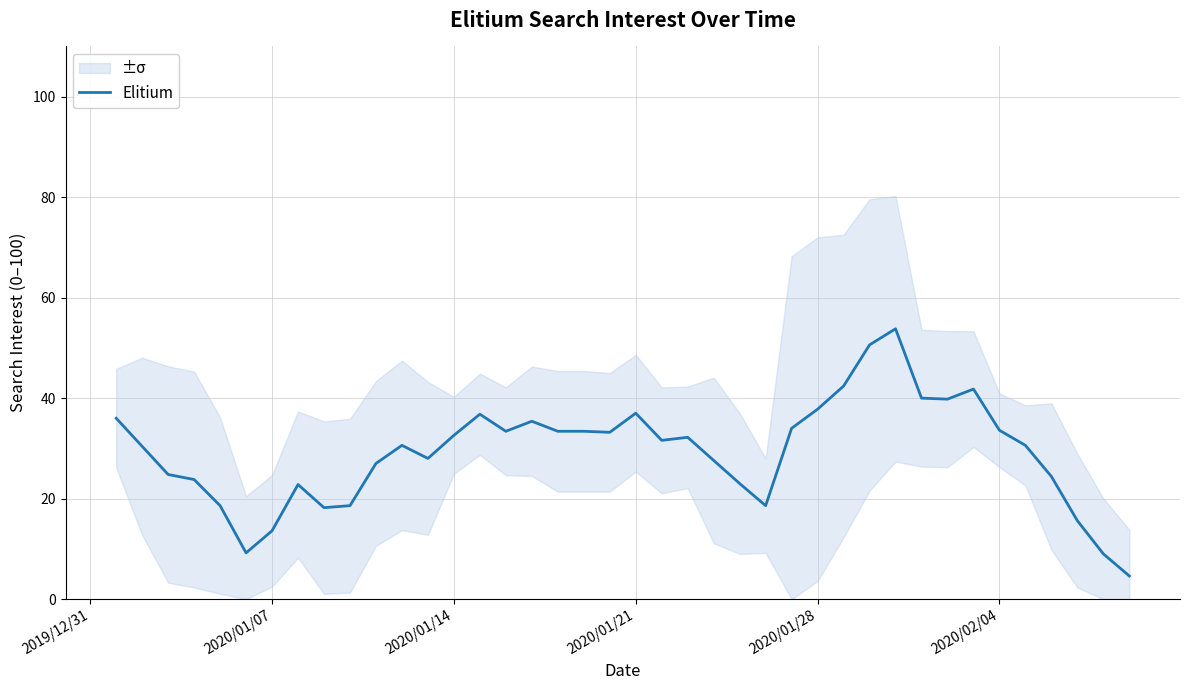

What is the maximum value for Elitium?

53.8